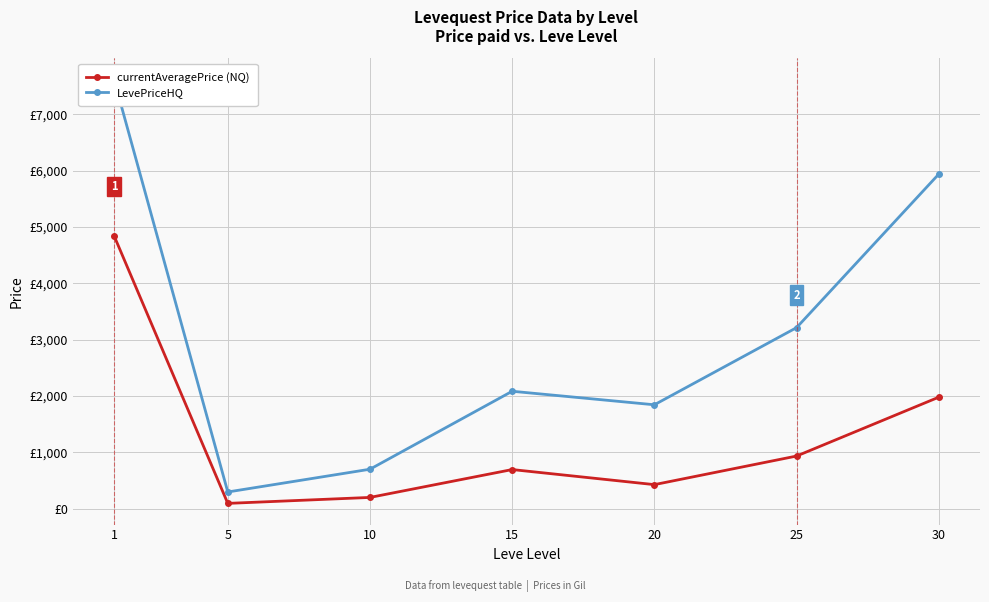

What are all the series names shown in the legend?

currentAveragePrice (NQ), LevePriceHQ